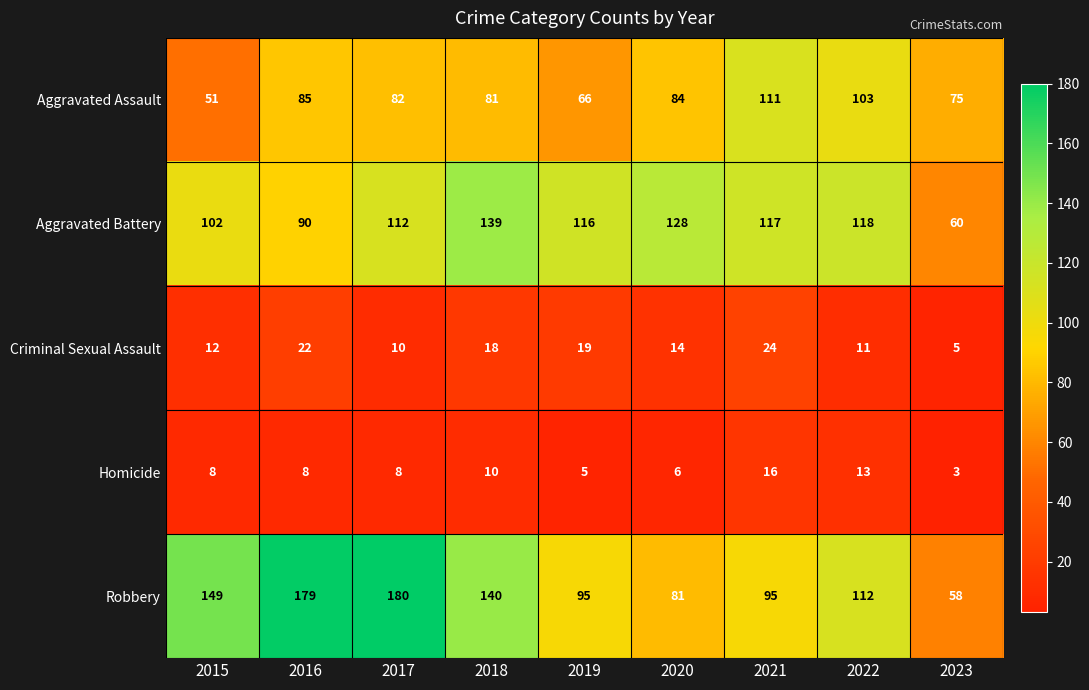

Which series changed the most between 2020 and 2022?

Robbery